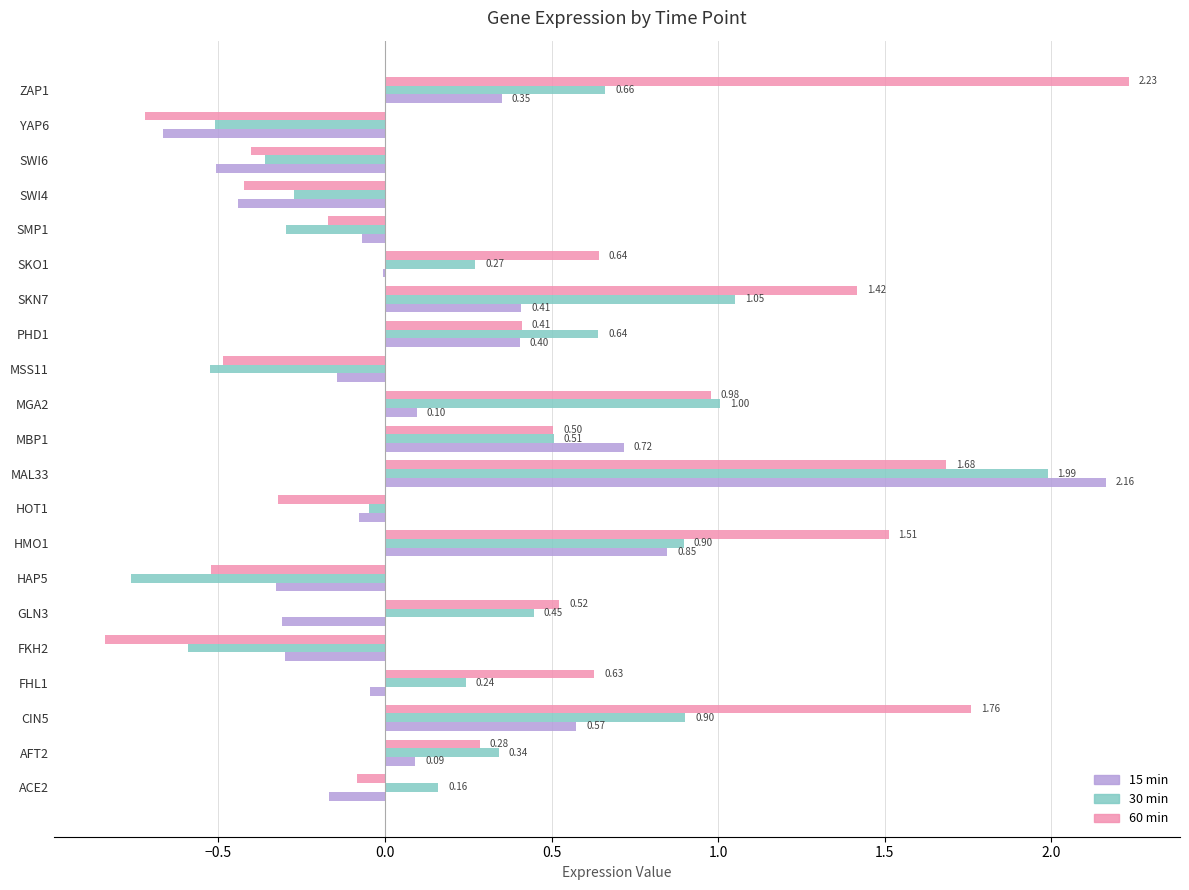

How many data points in 15 min are above 0?

9